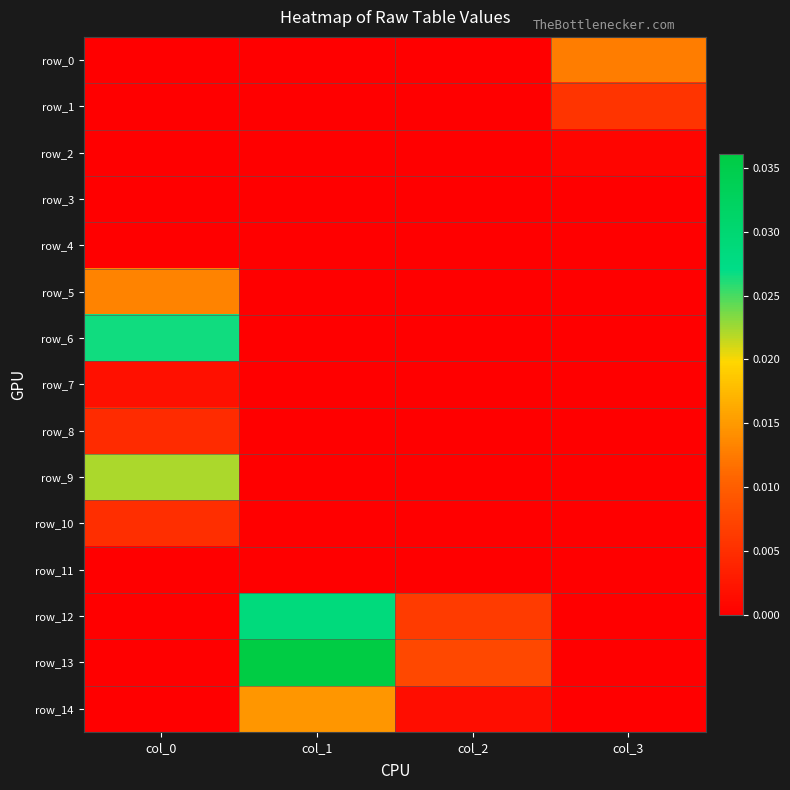

At which label is row_7 closest to 0?

col_1